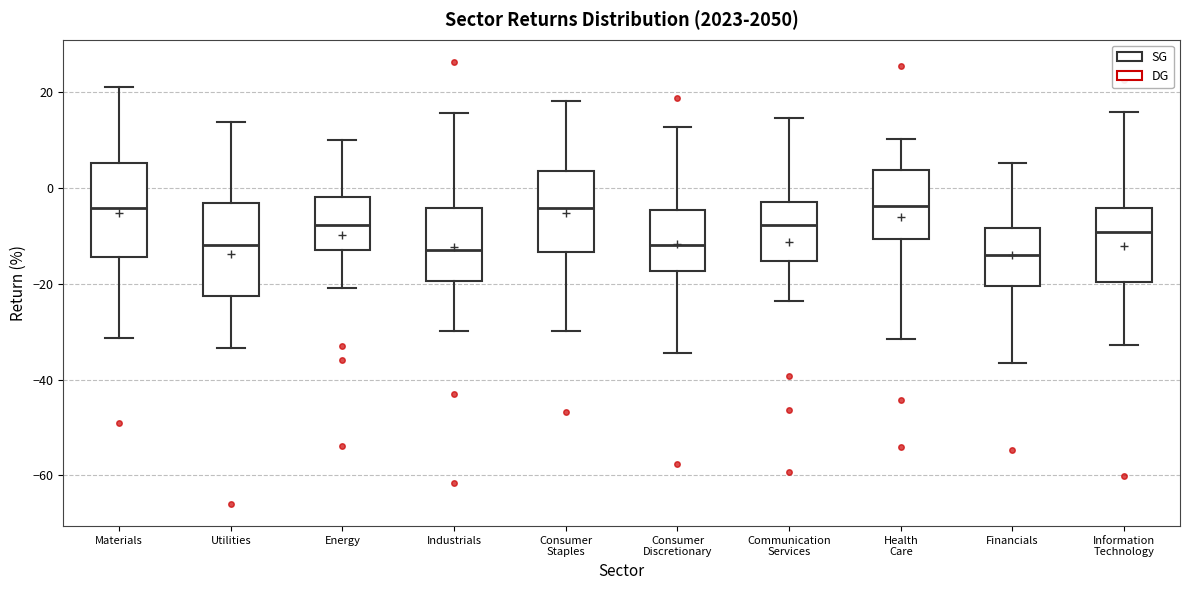

Reading left to right, transcribe this box plot: for each box, give where its median line is, the range the box spans, and where its two whiskers end, as read against the y-axis. The values are not printed on the chart, so give them approximately, as read against the axis.

Materials: median -4, box -14 to 6, whiskers -32 to 22
Utilities: median -12, box -22 to -4, whiskers -34 to 14
Energy: median -8, box -12 to -2, whiskers -20 to 10
Industrials: median -14, box -20 to -4, whiskers -30 to 16
Consumer Staples: median -4, box -14 to 4, whiskers -30 to 18
Consumer Discretionary: median -12, box -18 to -4, whiskers -34 to 12
Communication Services: median -8, box -16 to -2, whiskers -24 to 14
Health Care: median -4, box -10 to 4, whiskers -32 to 10
Financials: median -14, box -20 to -8, whiskers -36 to 6
Information Technology: median -10, box -20 to -4, whiskers -32 to 16